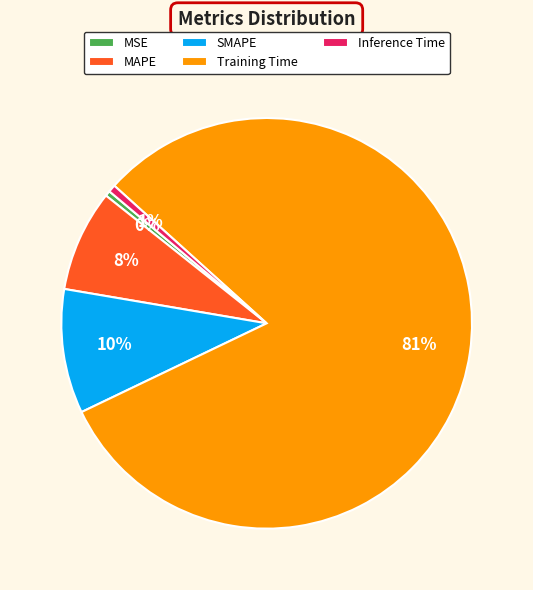

Is the sum of Training Time and MAPE greater than half?

Yes